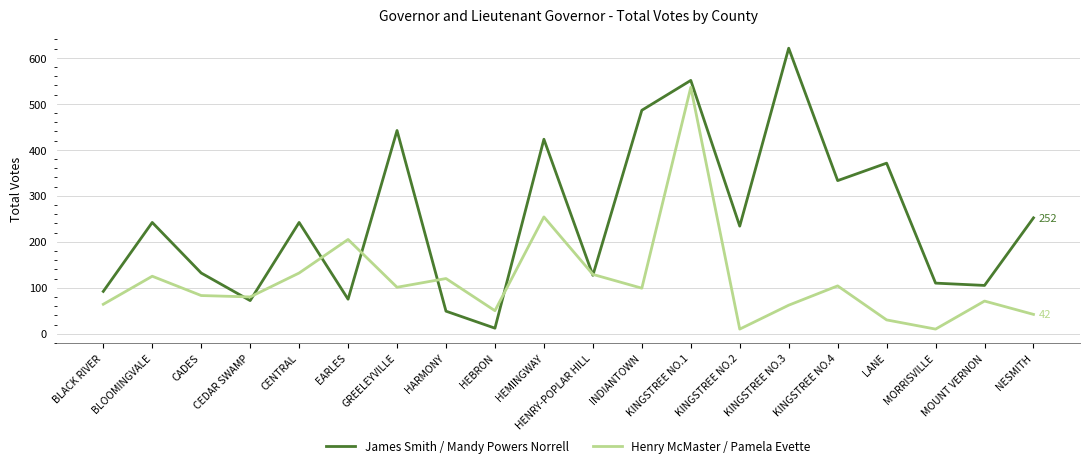

Which category has the lowest value in the James Smith / Mandy Powers Norrell series?

HEBRON